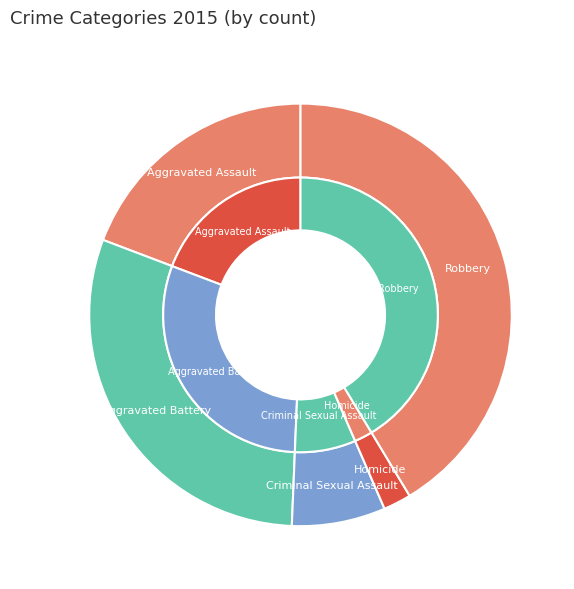

What percentage is the Criminal Sexual Assault slice, to the nearest percent?

7%